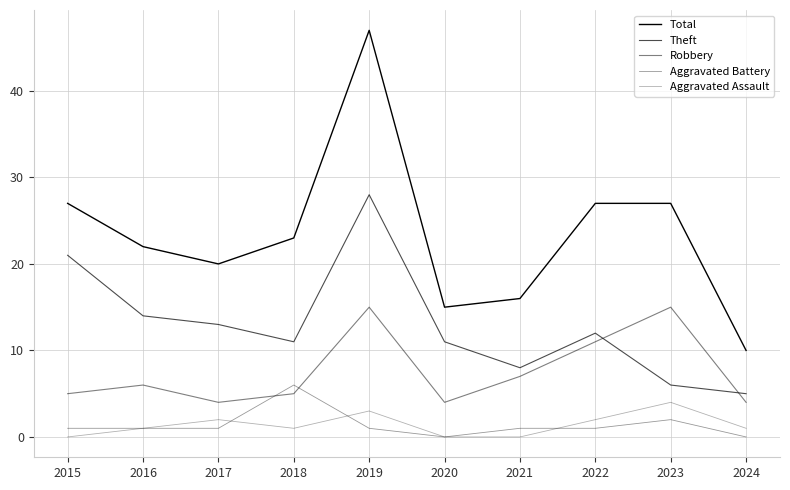

True or false: Aggravated Assault and Robbery cross at least once.

False